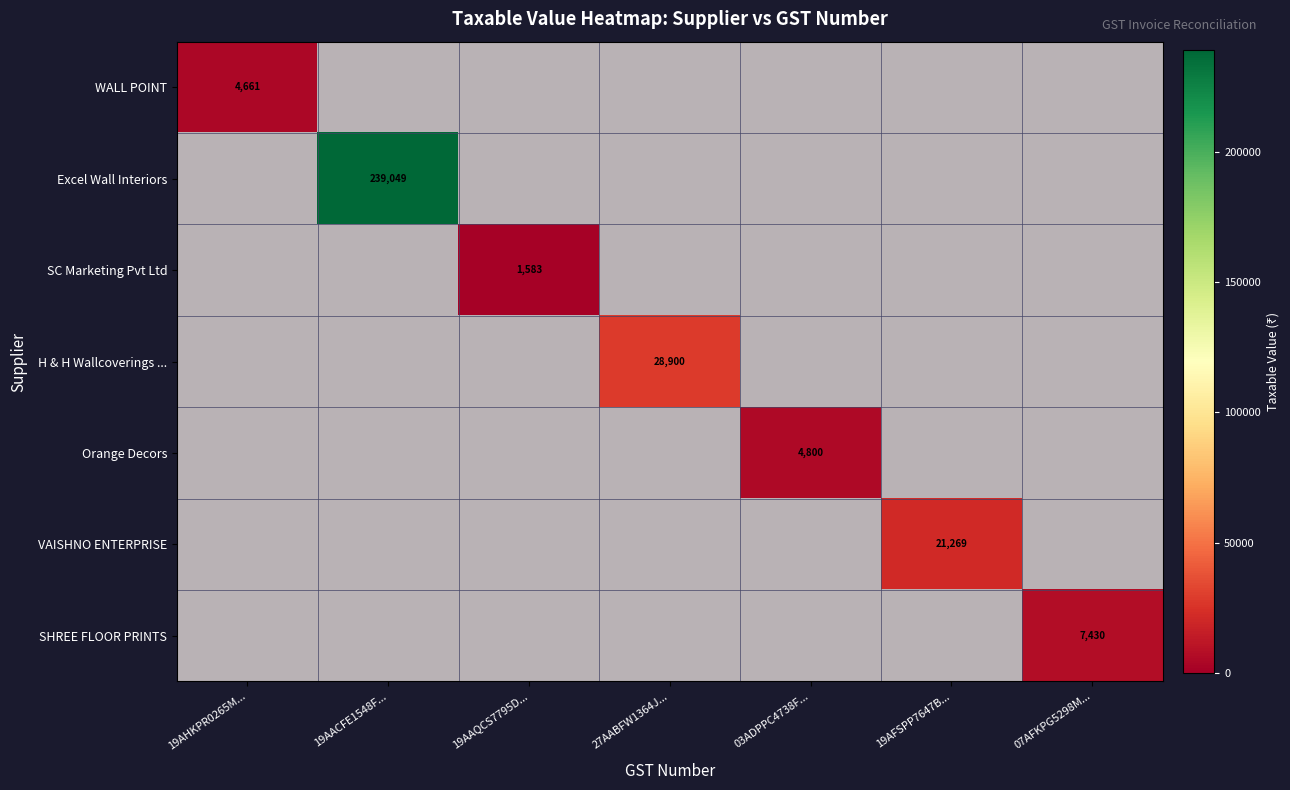

The value of WALL POINT at 27AABFW1364J... is -3200.0. True or false?

False